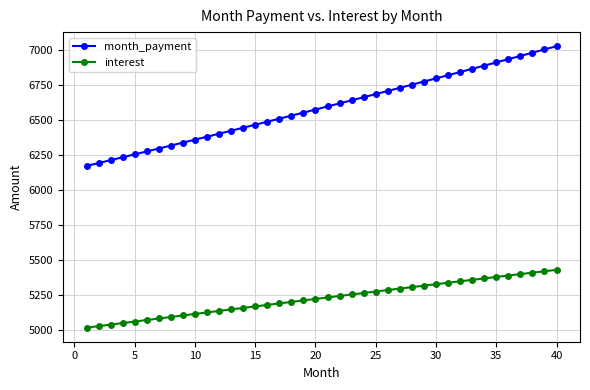

Does the chart display data point markers on the line(s)?

Yes